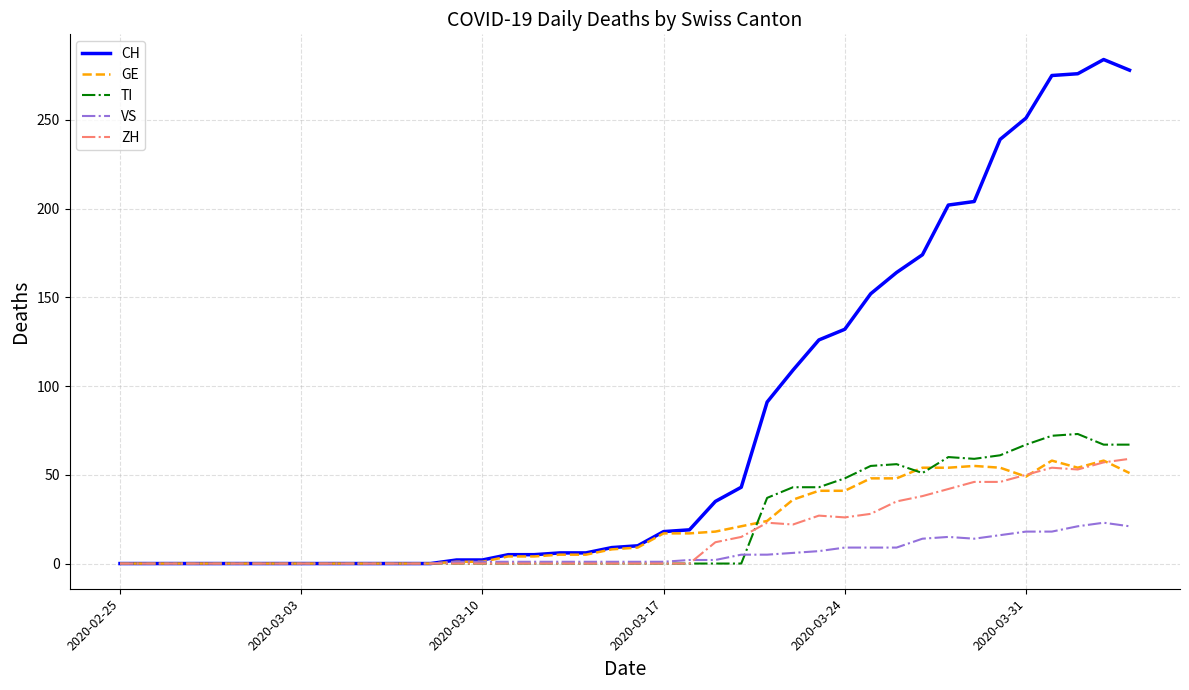

What are all the series names shown in the legend?

CH, GE, TI, VS, ZH